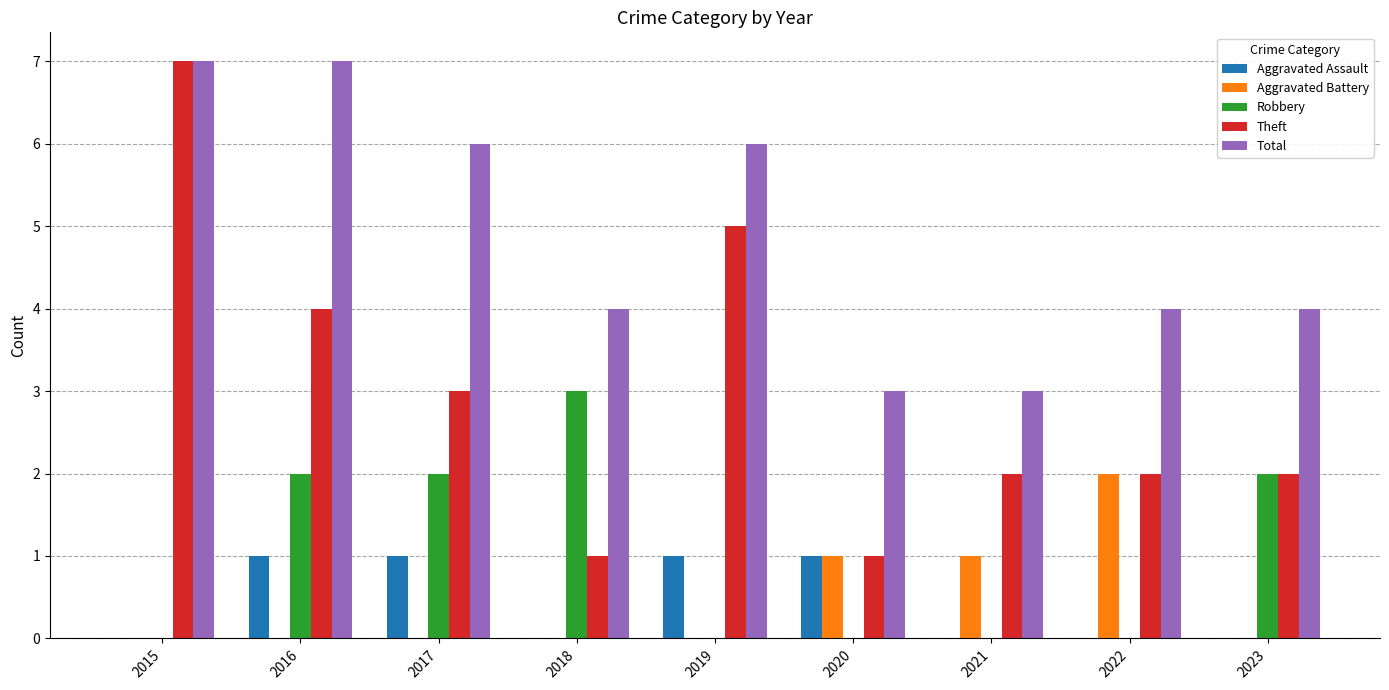

The Aggravated Assault series shows 0 at 2021. True or false?

True